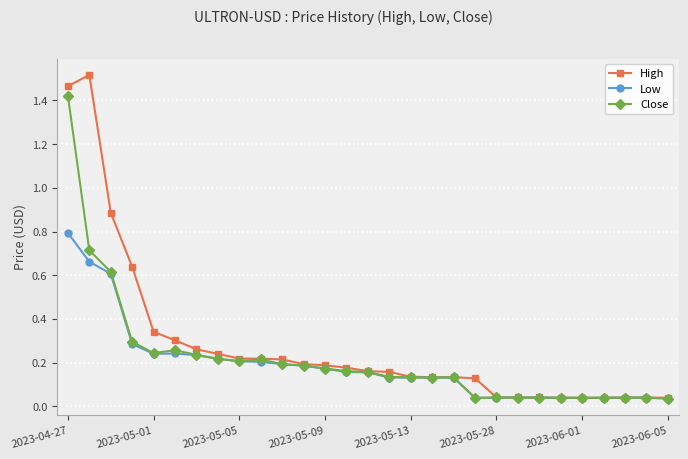

True or false: Low has more than 0 interior local peaks.

True